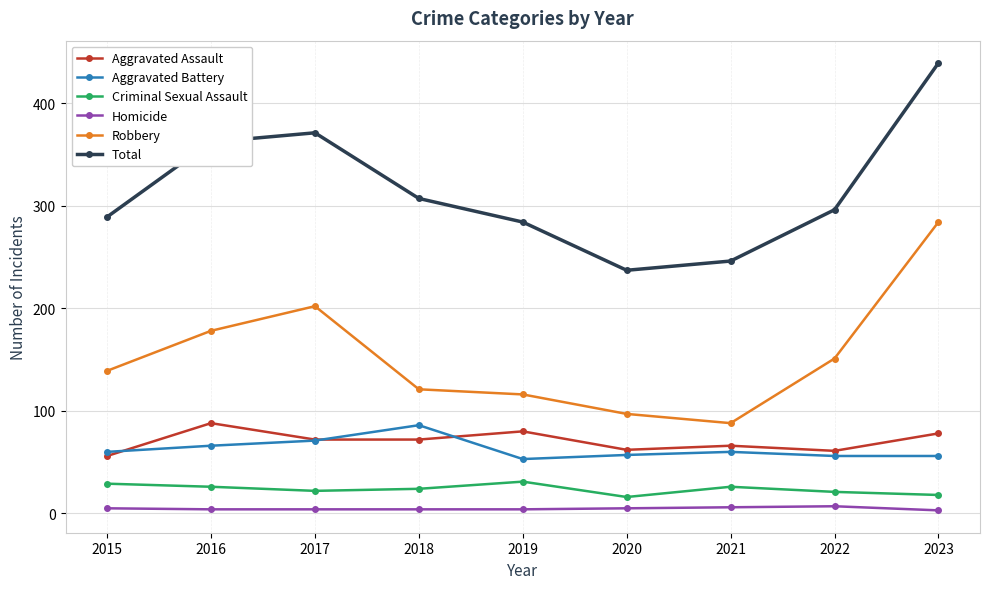

What is the approximate value of Robbery at 2015, to the nearest 5?

140